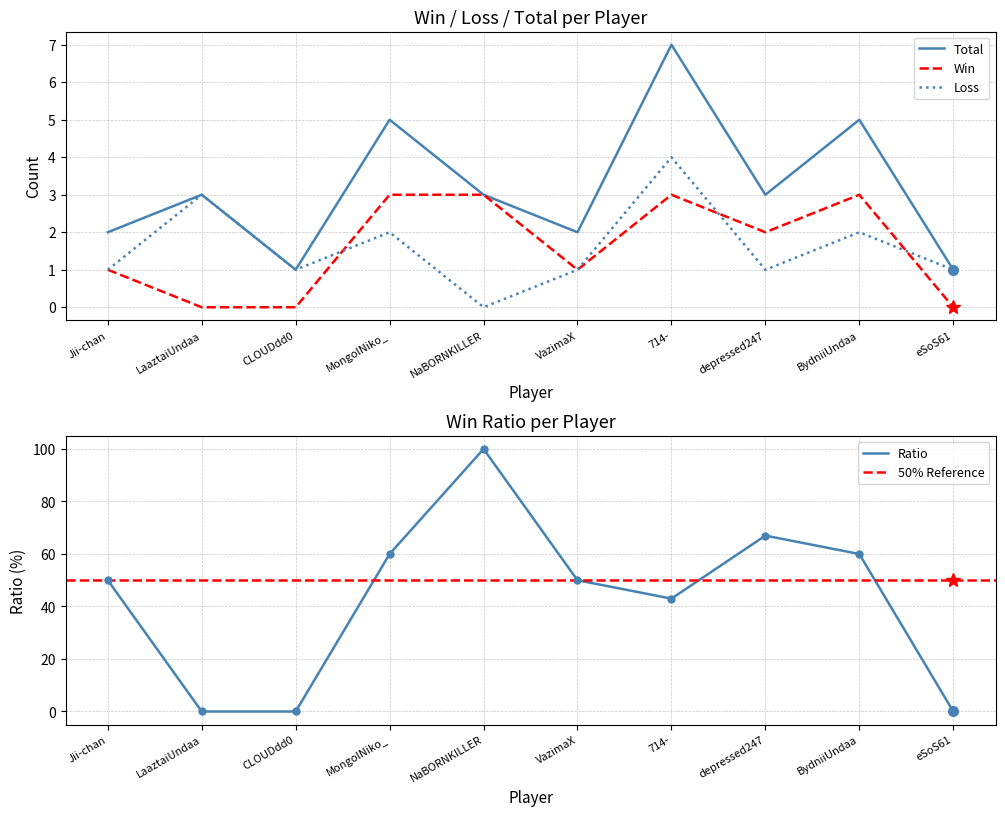

What is the highest value of the Total series?

7